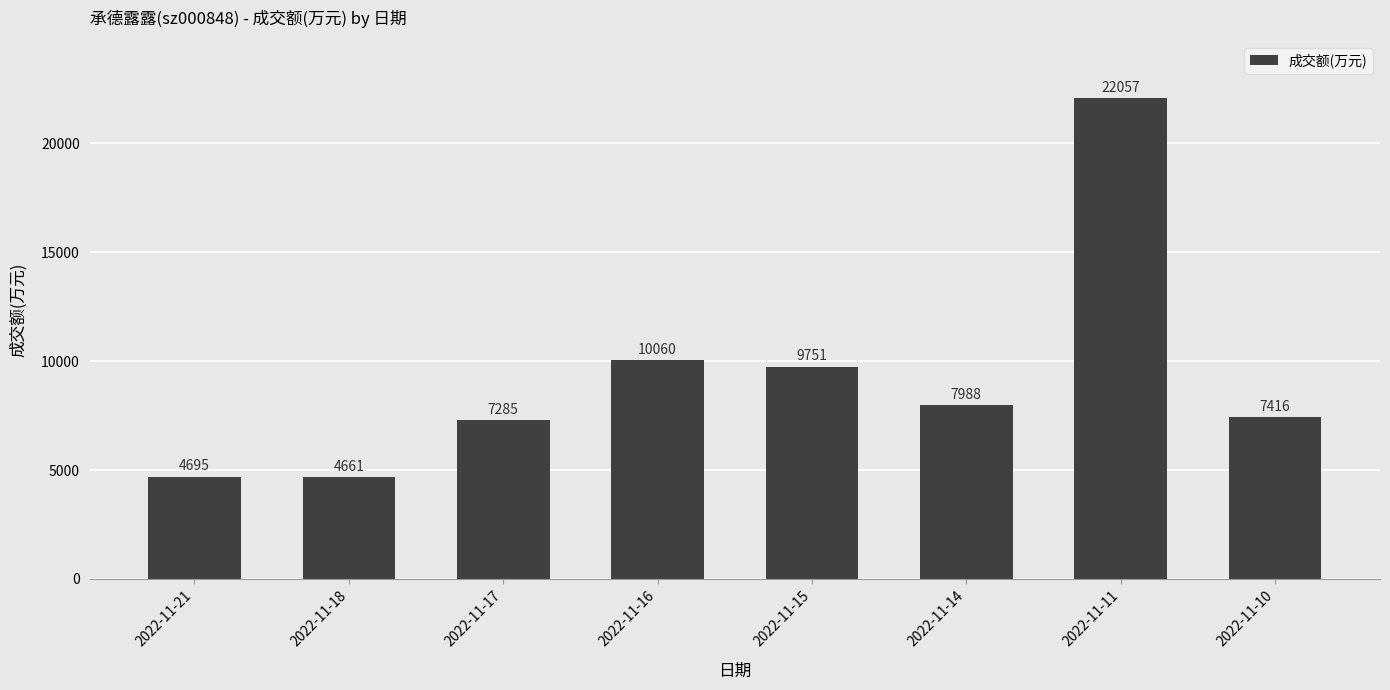

Which category has the lowest value across all series?

2022-11-18